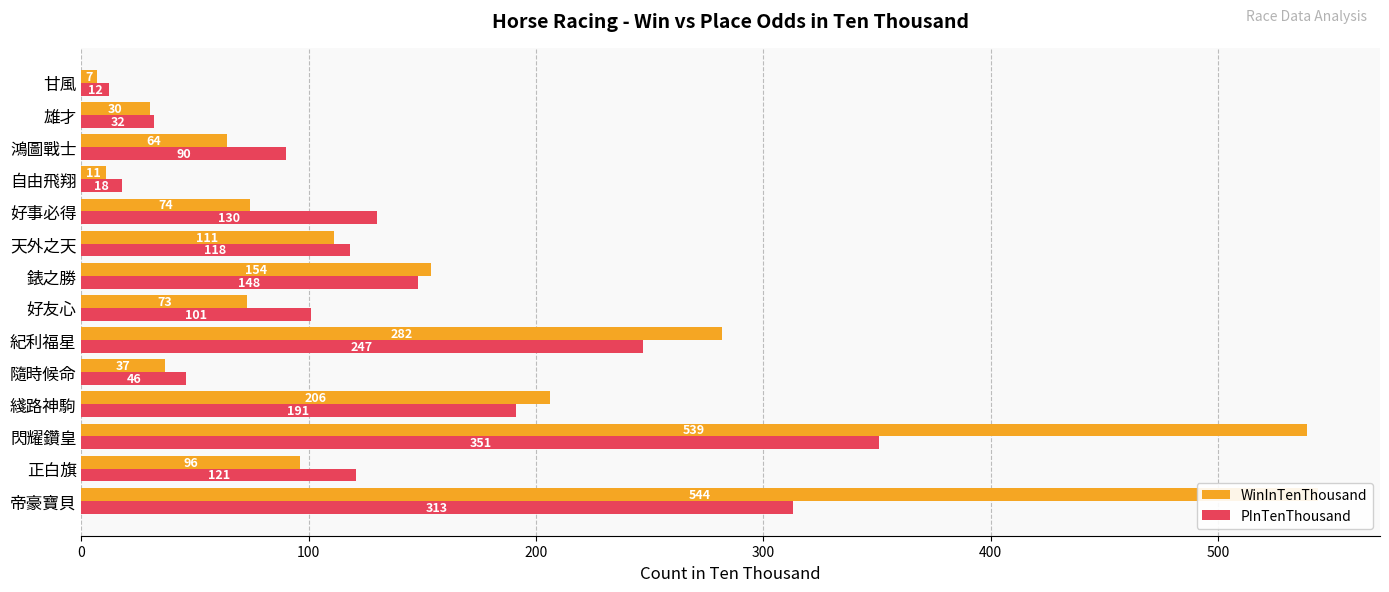

Is it true that WinInTenThousand equals 23 at 隨時候命?

False